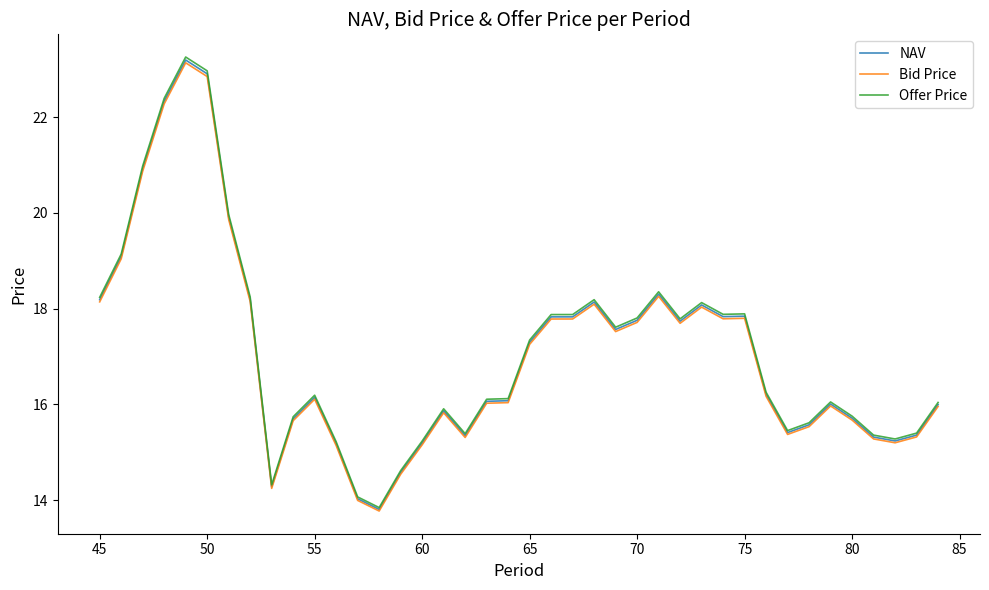

What is the minimum value for Bid Price?

13.8